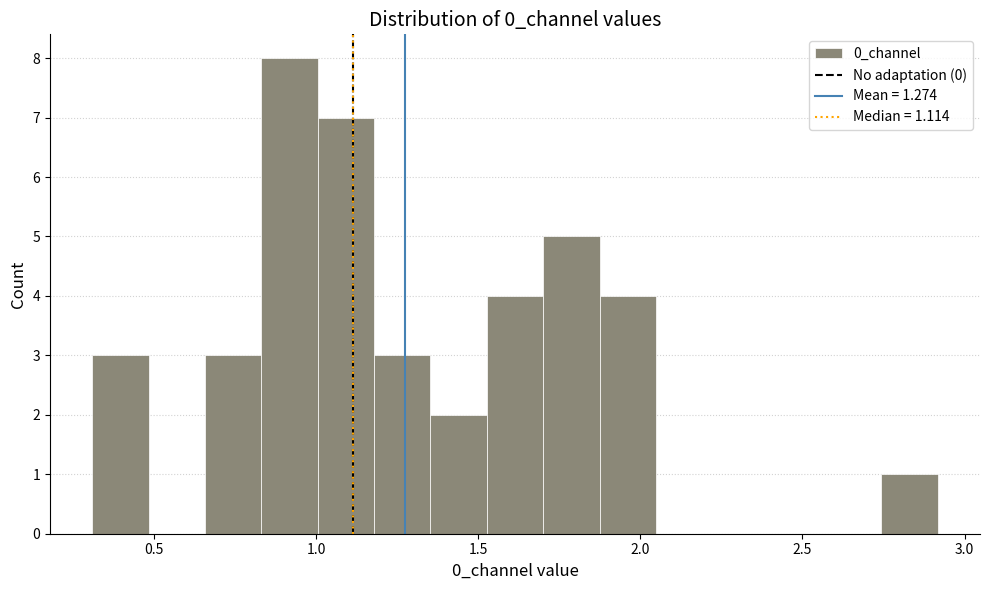

Read against the x-axis, roughly where is the centre of the tallest bar?

0.90